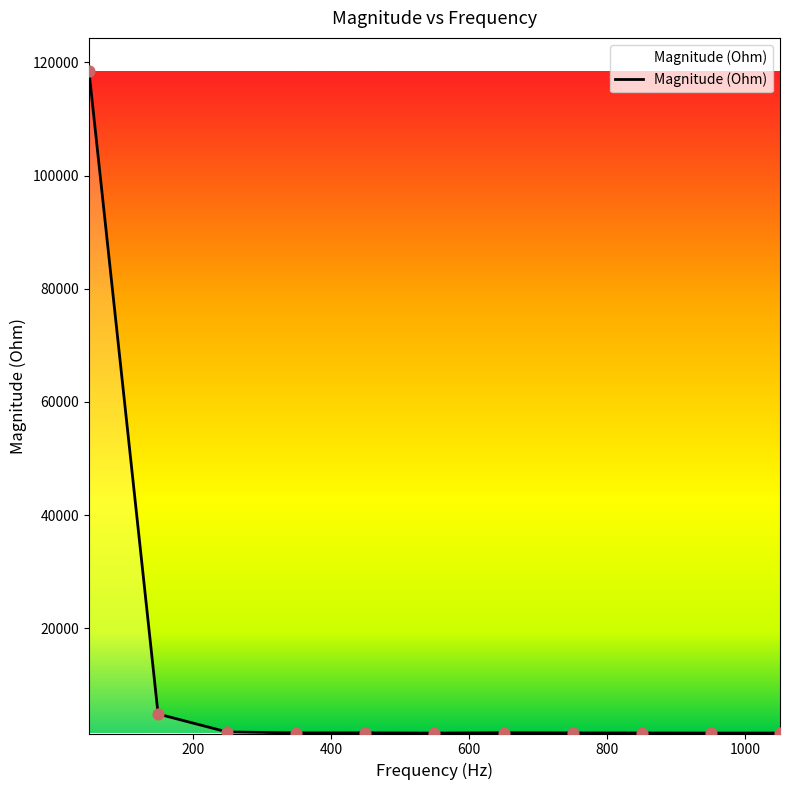

What is the greatest value displayed?

118410.5